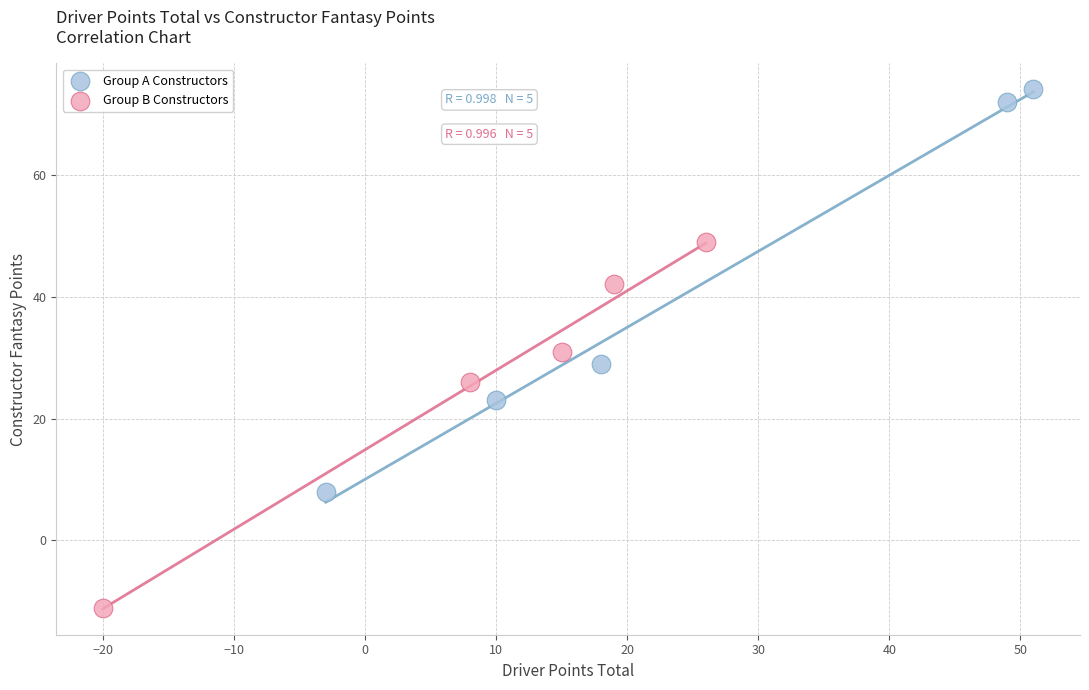

Which series has the largest Y range (max minus min)?

Group A Constructors